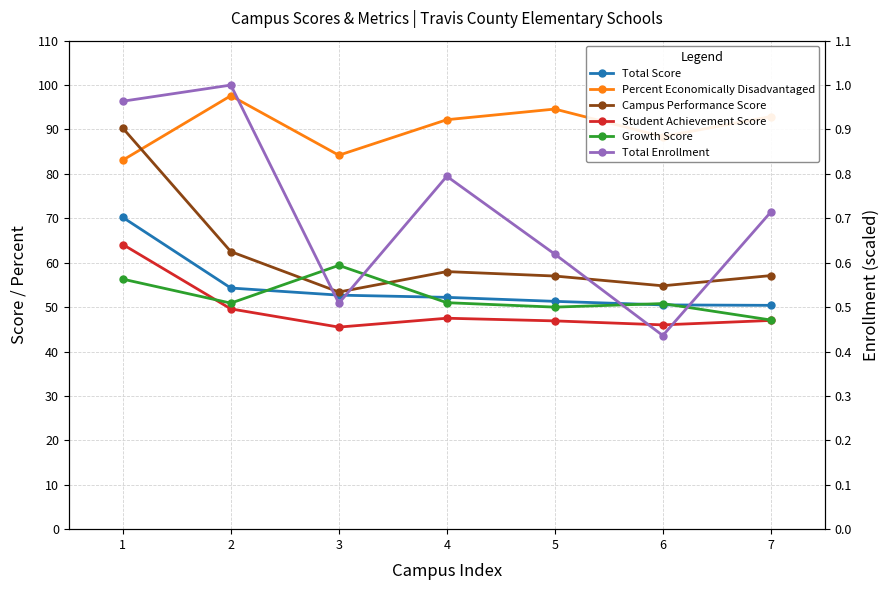

Which series has the largest range (max minus min)?

Campus Performance Score